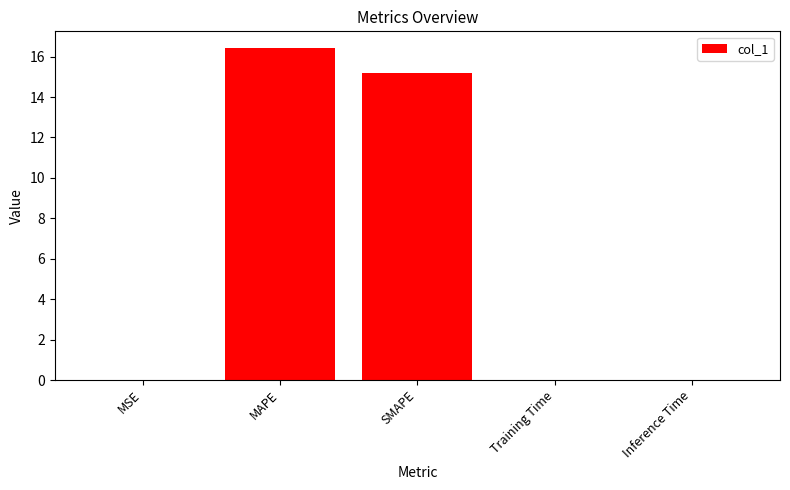

At which label is the value closest to 8?

SMAPE